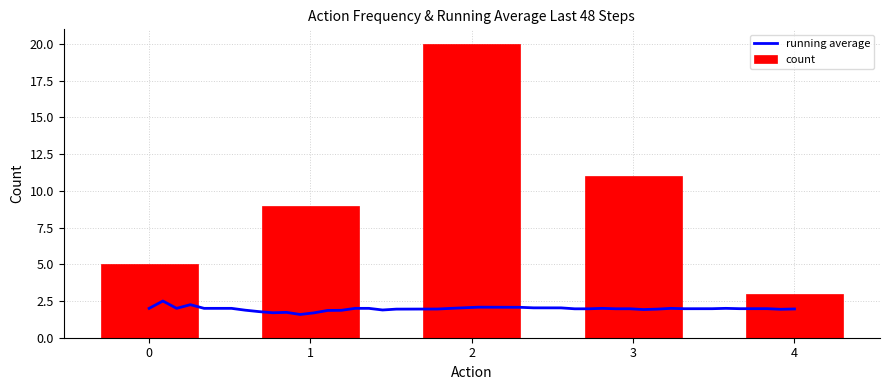

What is the minimum value for running average?

1.6